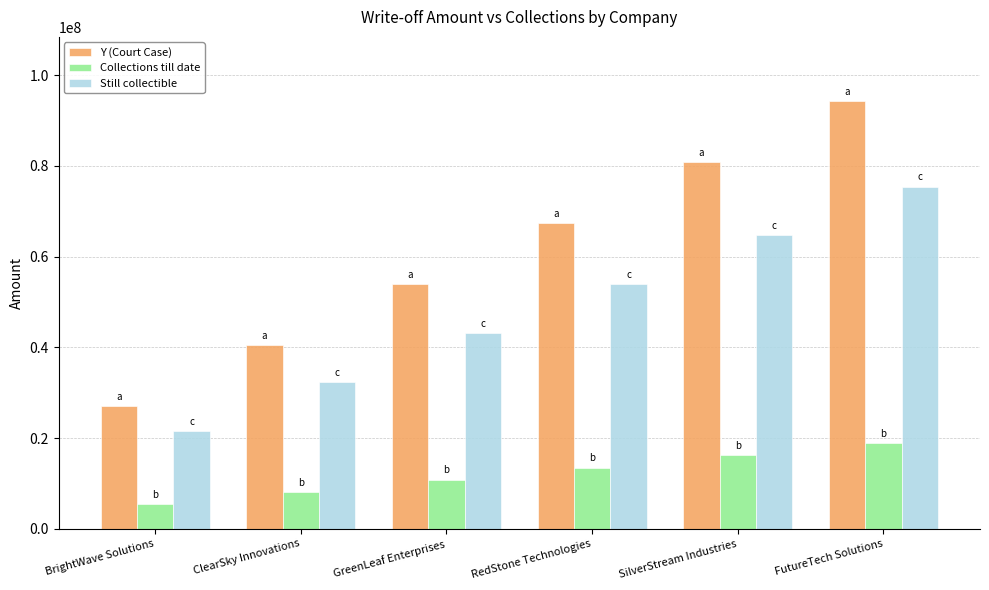

What is the difference between the Y (Court Case) values at GreenLeaf Enterprises and RedStone Technologies?

13469702.4